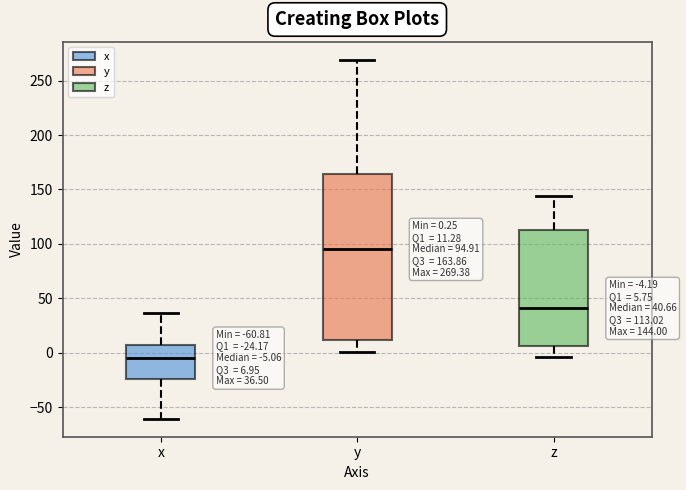

Which box is the tallest, from its lower edge to its upper edge?

y